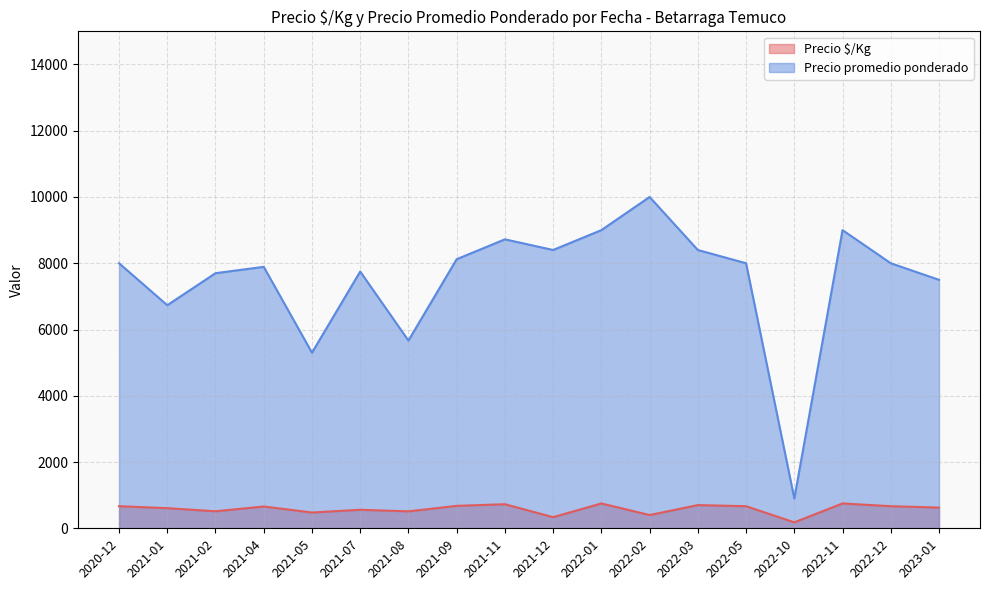

How many lines are shown in the chart?

2